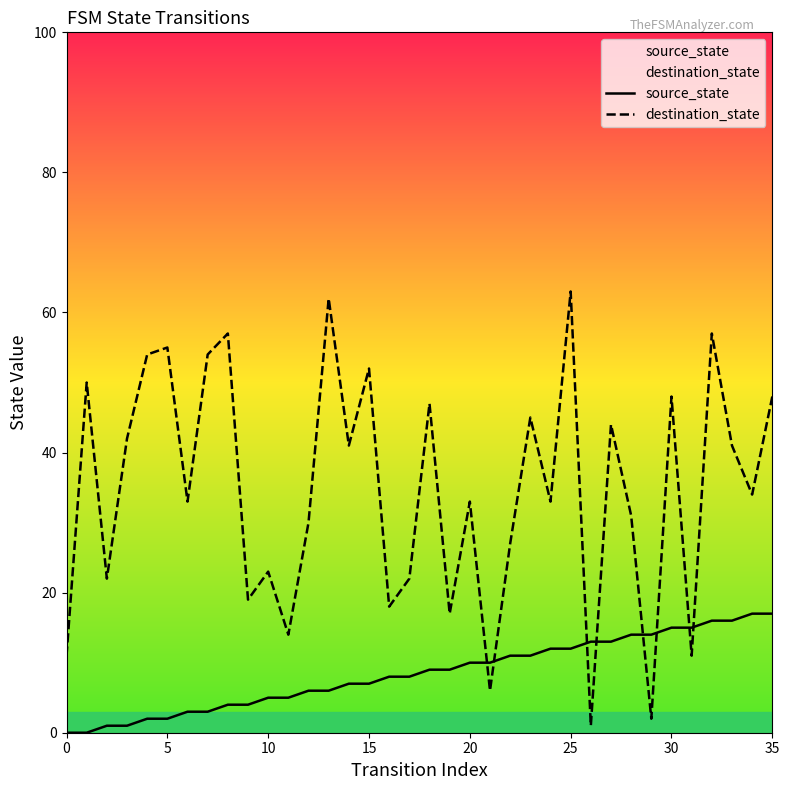

List the series in order of their overall mean, highest first.

destination_state, source_state